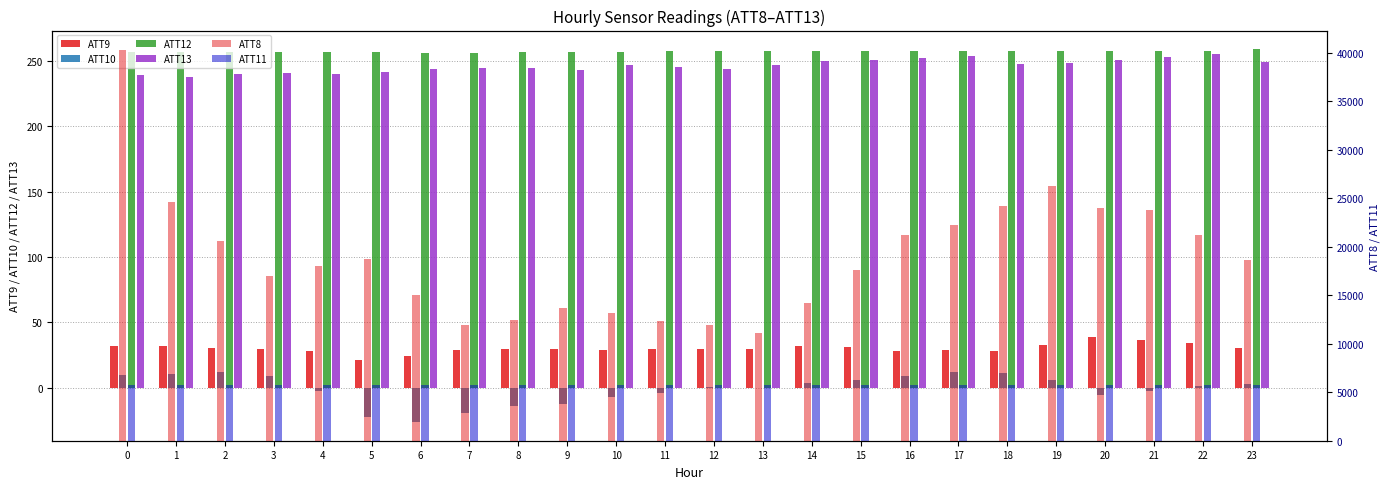

What is the spread (max minus min) of values at 11?

12303.9